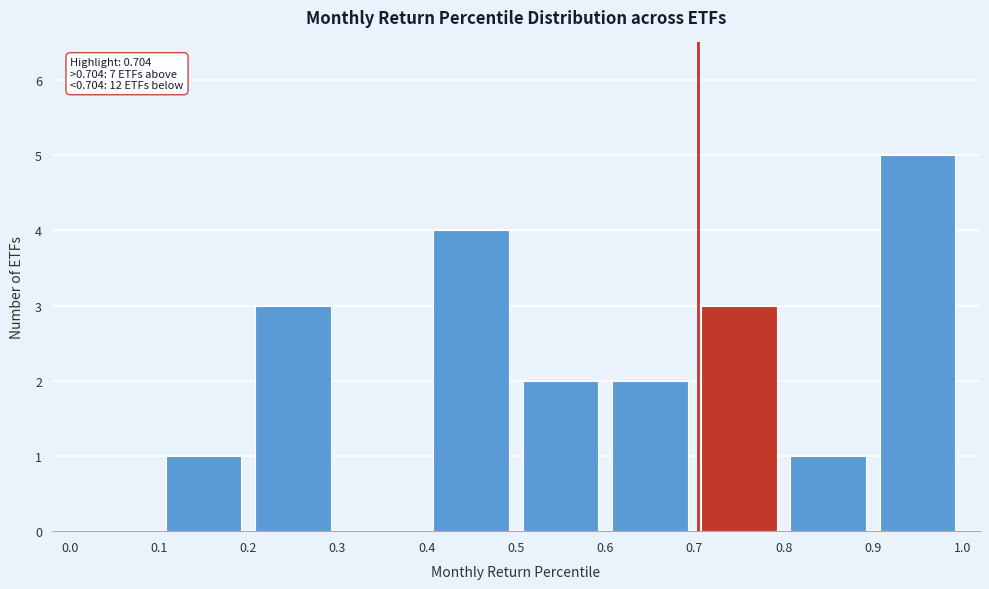

Over which range of the x-axis is the bar tallest?

0.9 to 1.0